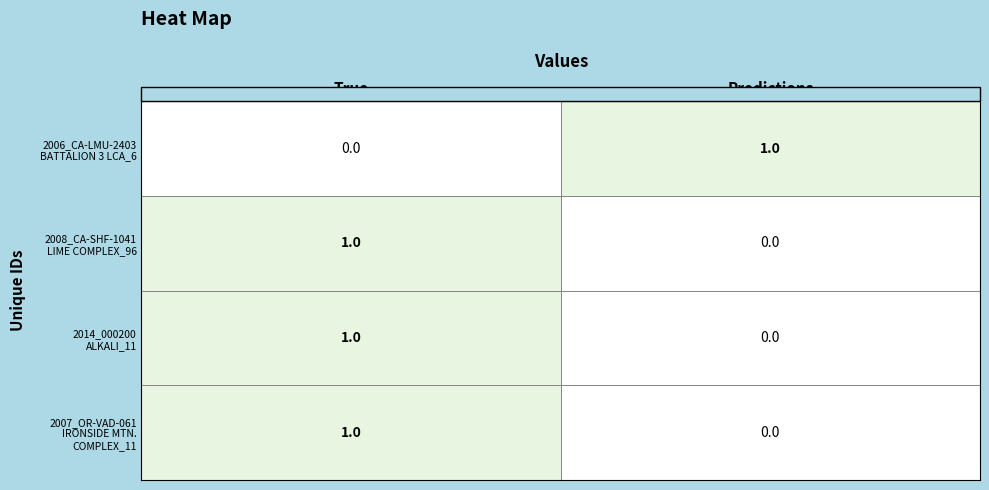

Reading left to right, transcribe all the data shown in this chart.

2006_CA-LMU-2403_BATTALION 3 LCA_6: 2006_CA-LMU-2403_BATTALION 3 LCA_6=0	2008_CA-SHF-1041_LIME COMPLEX_96=1
2008_CA-SHF-1041_LIME COMPLEX_96: 2006_CA-LMU-2403_BATTALION 3 LCA_6=1	2008_CA-SHF-1041_LIME COMPLEX_96=0
2014_000200_ALKALI_11: 2006_CA-LMU-2403_BATTALION 3 LCA_6=1	2008_CA-SHF-1041_LIME COMPLEX_96=0
2007_OR-VAD-061_IRONSIDE MTN. COMPLEX_11: 2006_CA-LMU-2403_BATTALION 3 LCA_6=1	2008_CA-SHF-1041_LIME COMPLEX_96=0